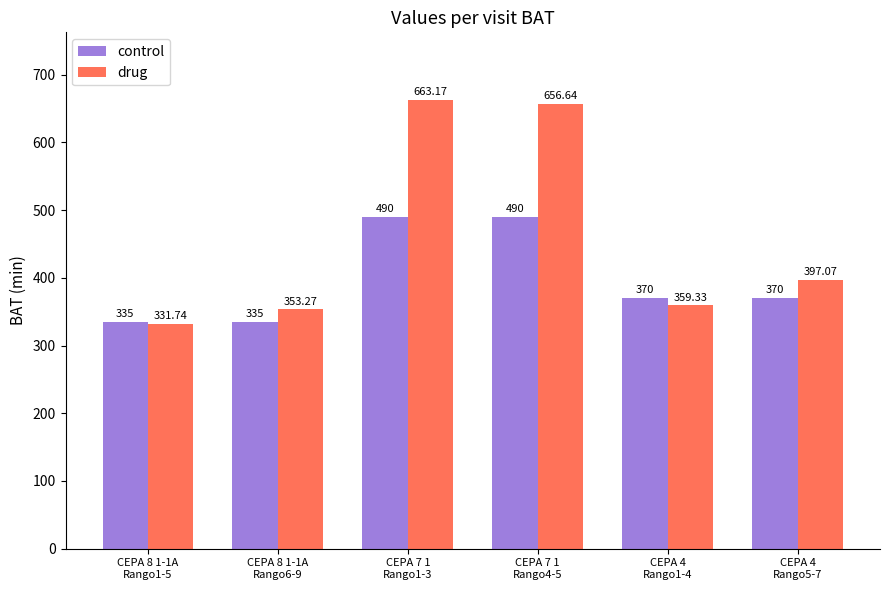

Reading left to right, transcribe all the data shown in this chart.

control: 335.0	335.0	490.0	490.0	370.0	370.0
drug: 331.7	353.3	663.2	656.6	359.3	397.1